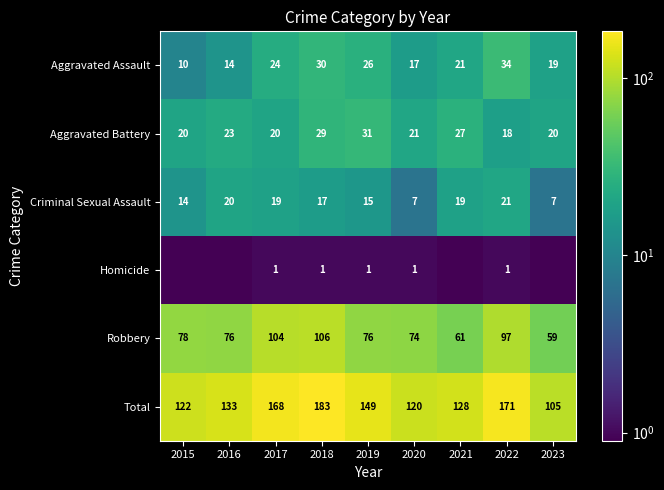

True or false: Homicide has a value of 1.0 at 2017.

True